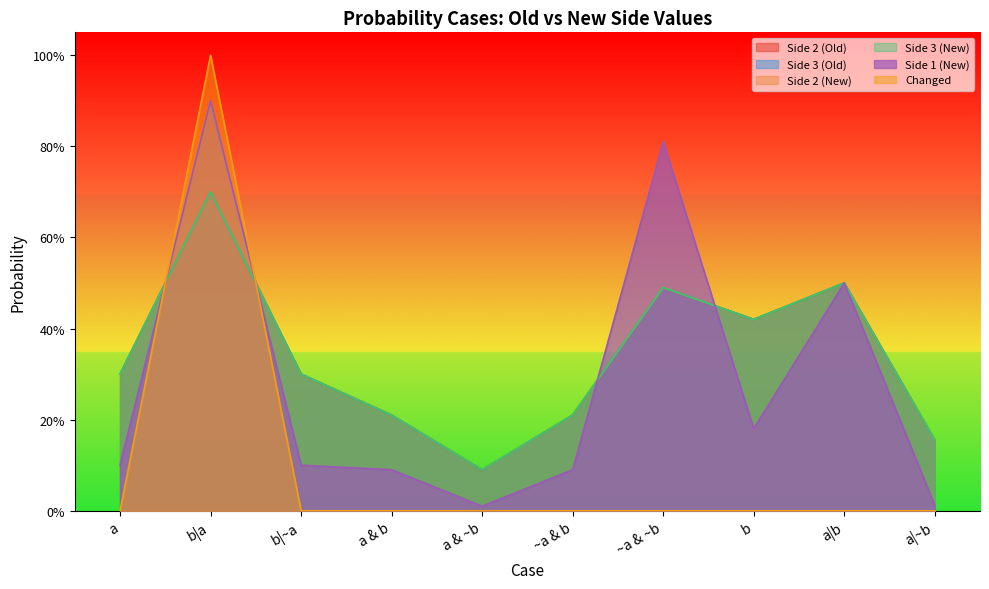

Which series changed the most between a and a|b?

Side 1 (New)